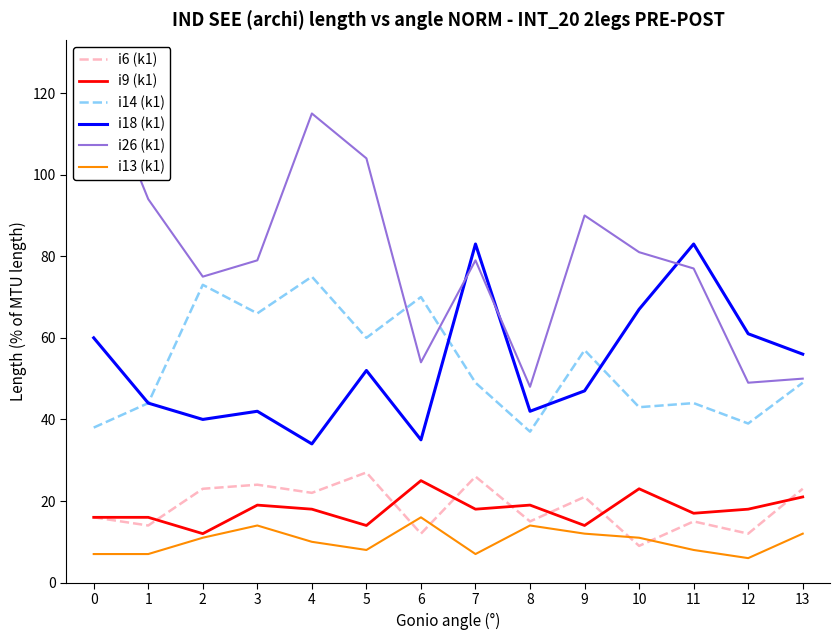

Which category has the highest value in the i6 (k1) series?

5